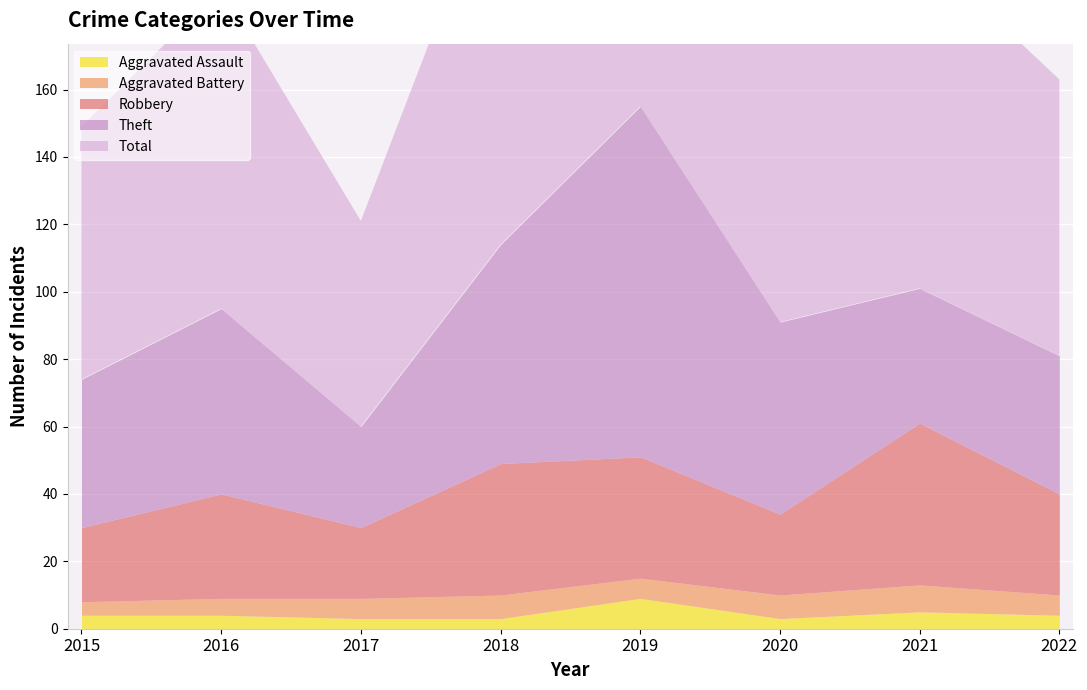

Count the Aggravated Assault values in the range 3 to 5.

7